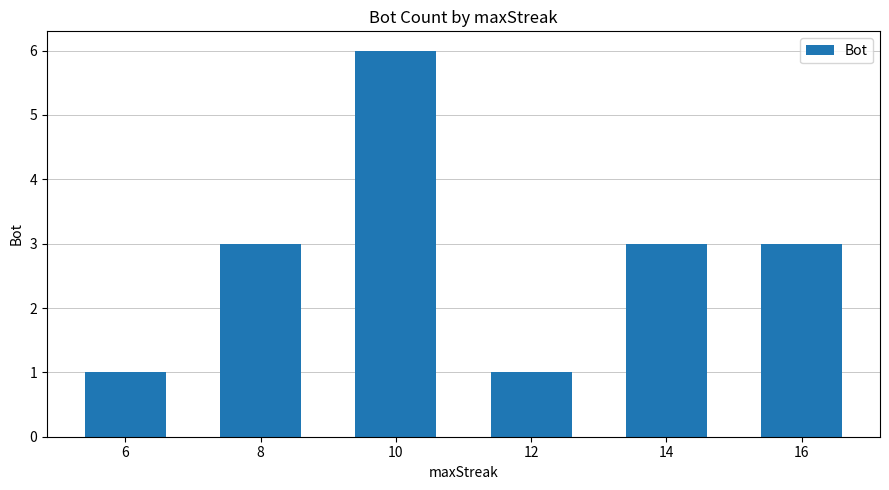

What is the sum of all values?

17